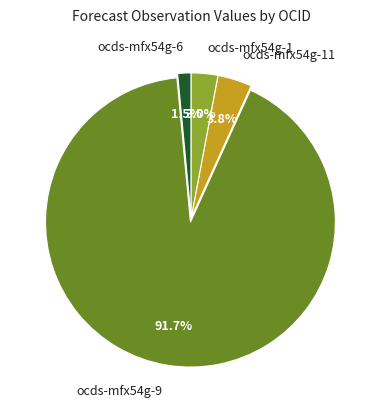

What percentage is the ocds-mfx54g-9 slice, to the nearest percent?

92%